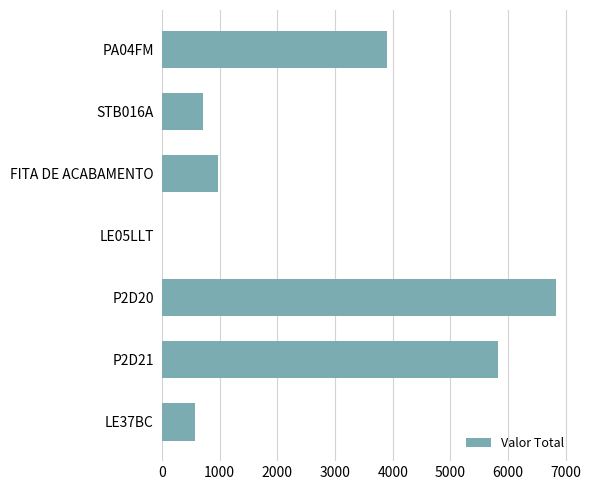

What is the sum of all values?

18805.9